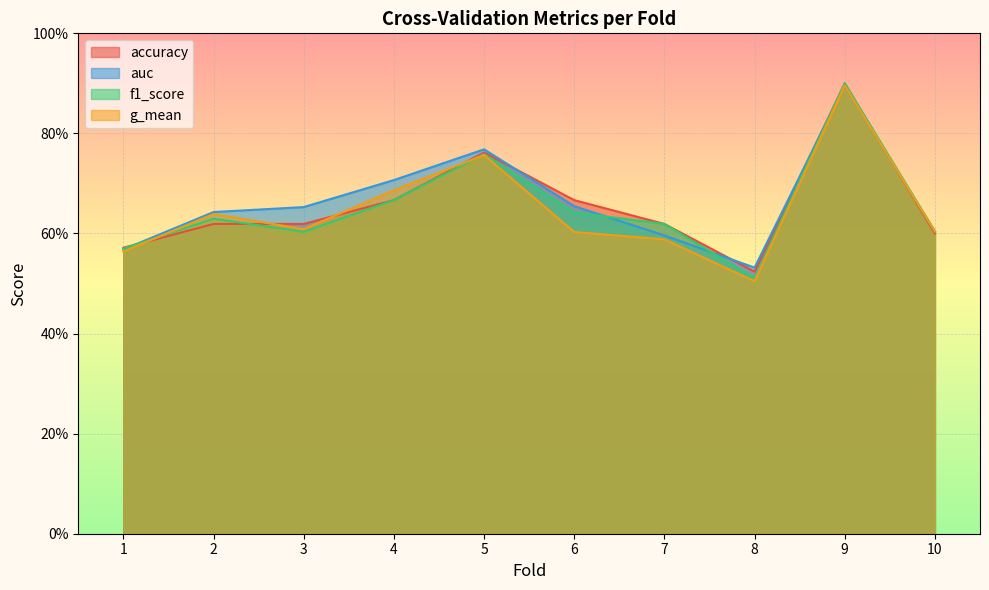

True or false: accuracy and f1_score cross at least once.

True